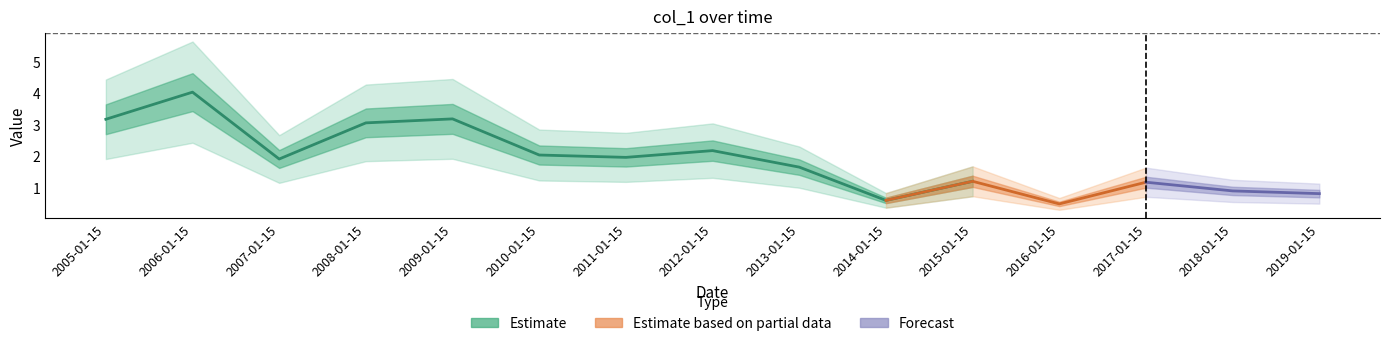

What is the change in value from 2007-01-15 to 2010-01-15?

+0.1